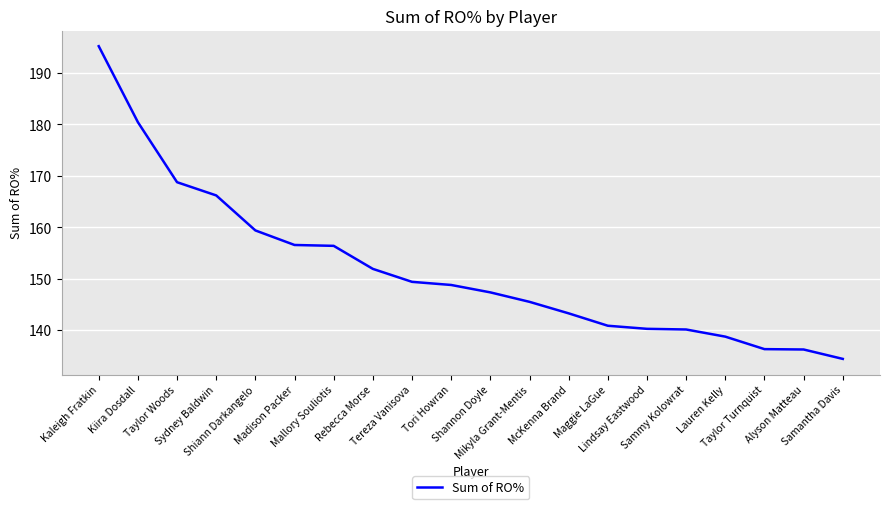

What is the greatest value displayed?

195.2